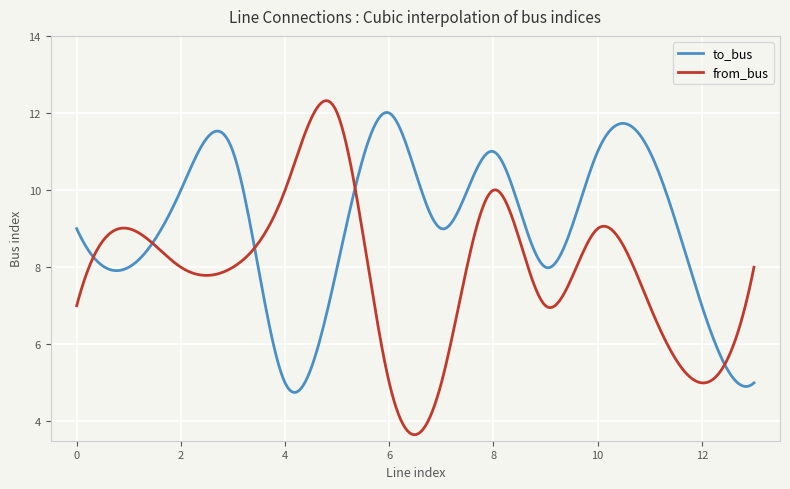

How many series are shown in this chart?

2